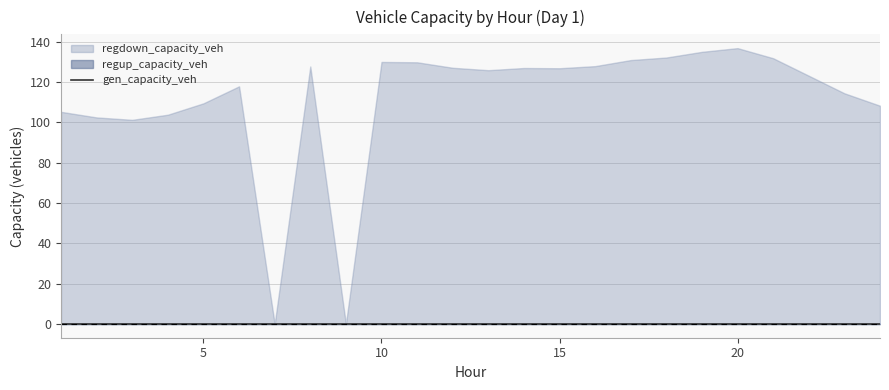

Is the value of regdown_capacity_veh at 5 greater than the value of gen_capacity_veh at 14?

Yes